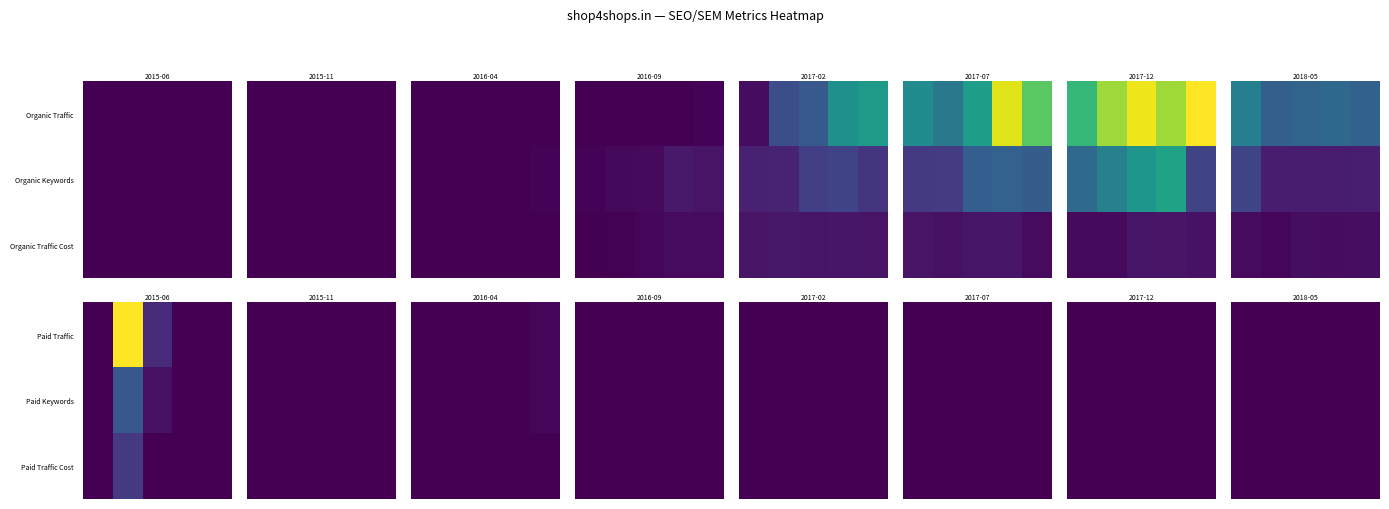

What is the total value across all series at 2018-05?

11018